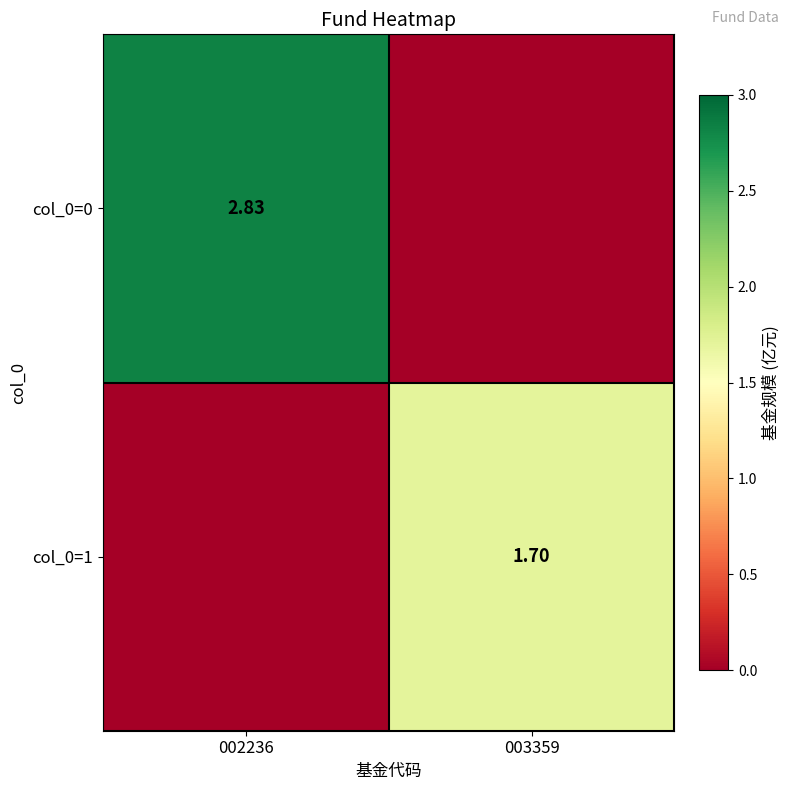

True or false: col_0=1 has a value of 1.7 at 003359.

True